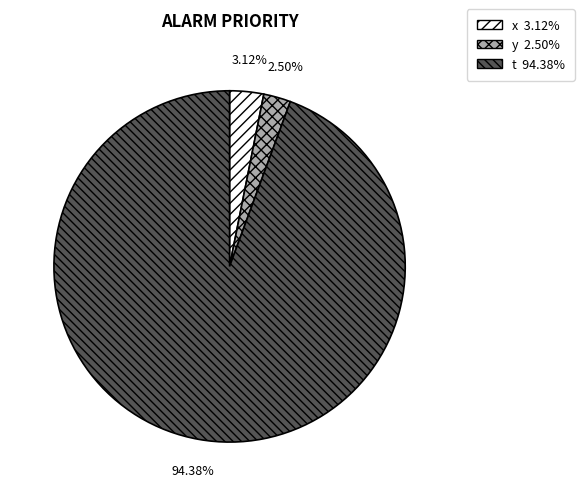

What portion of the pie excludes x?

96.9%